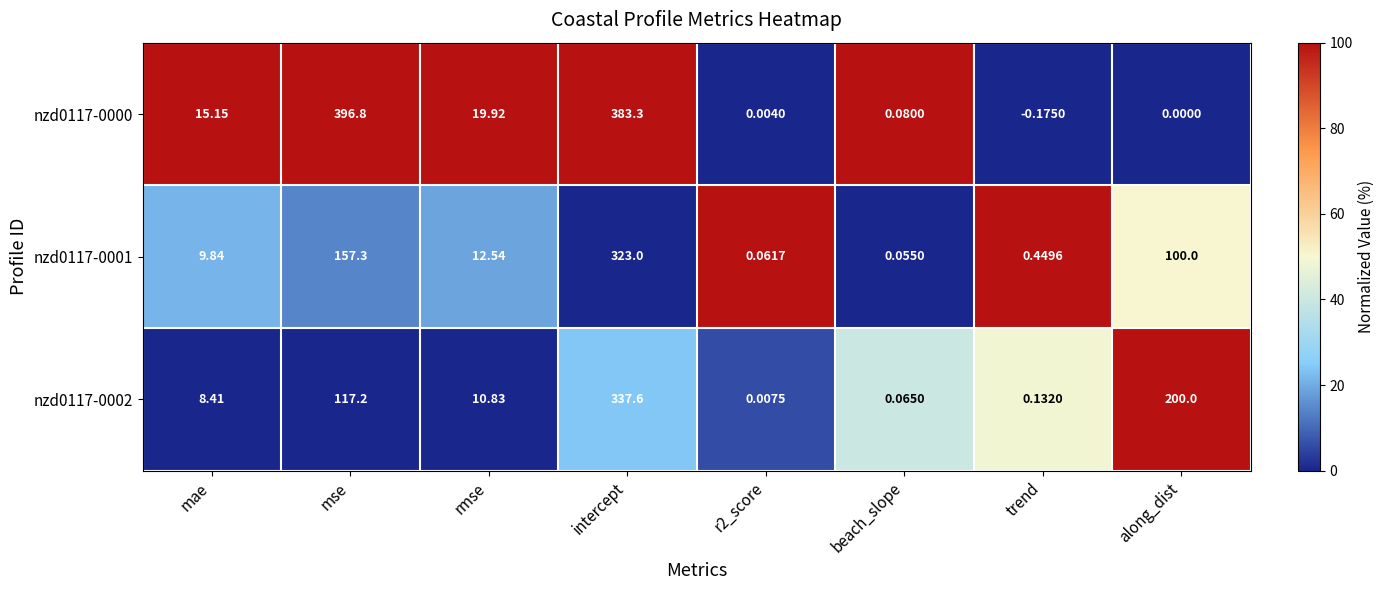

Which series has the largest total across all categories?

nzd0117-0000